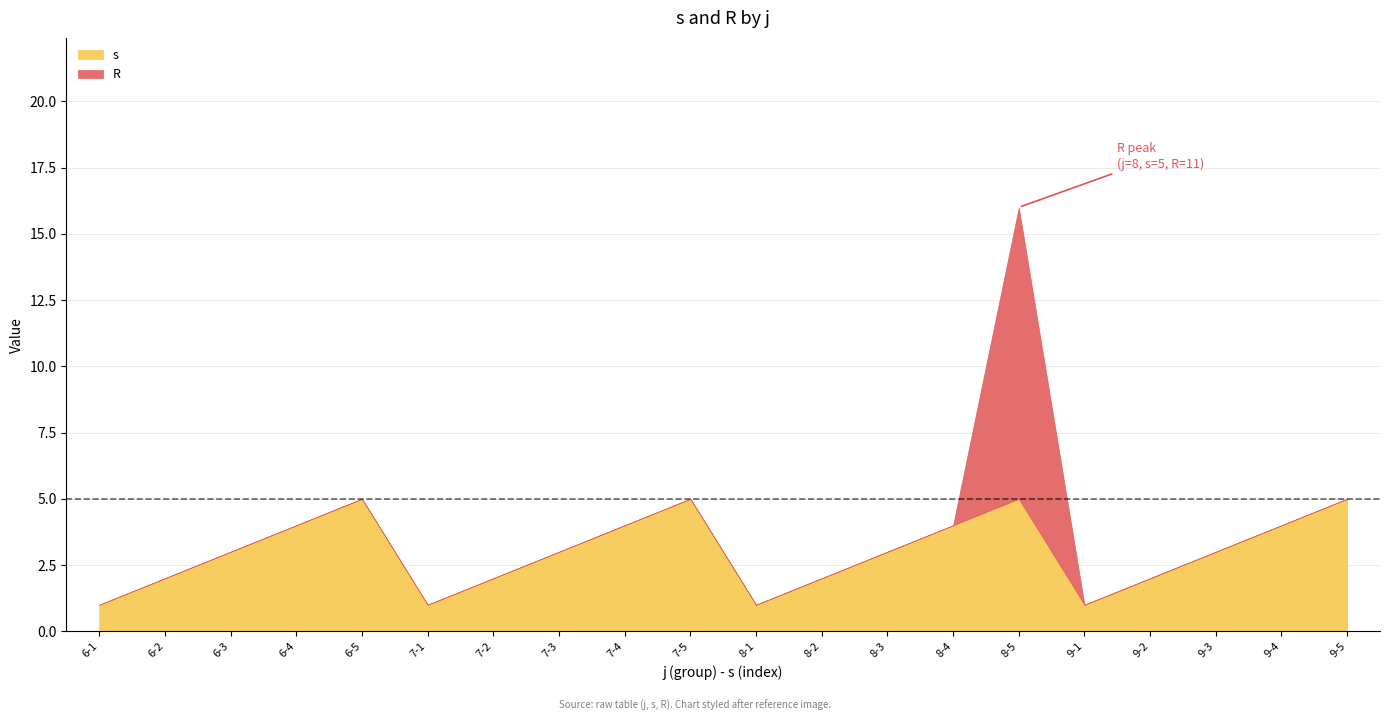

True or false: R has more than 0 points higher than both neighbors.

True